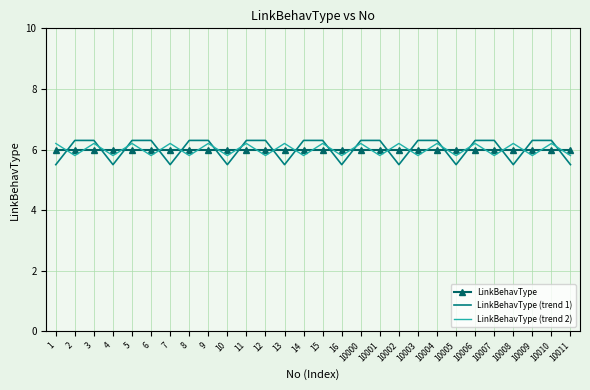

What is the minimum value shown in the chart?

5.5